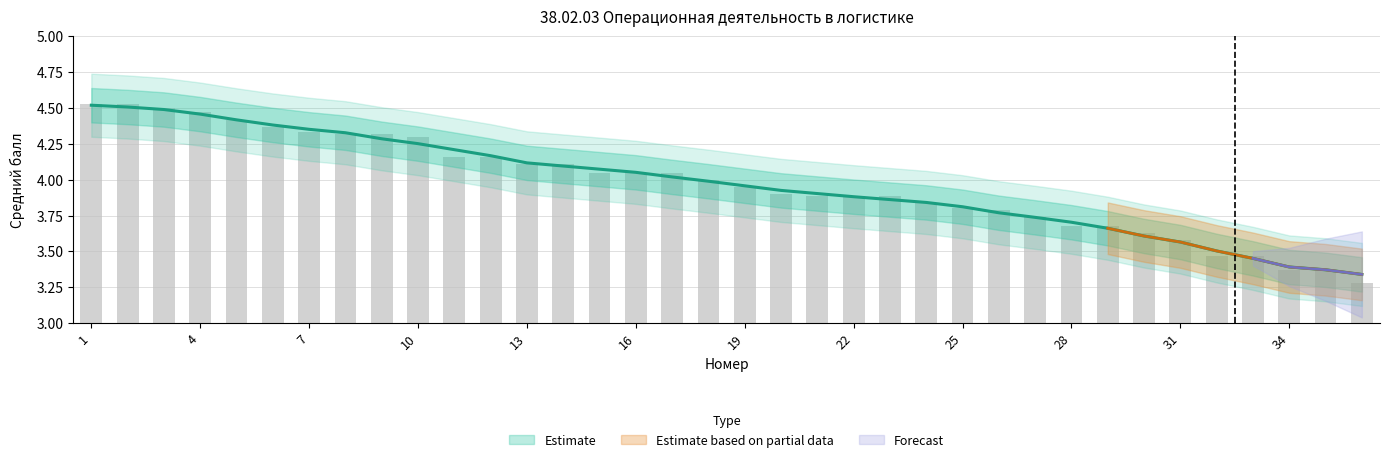

The value at 36 is 3.3. True or false?

True